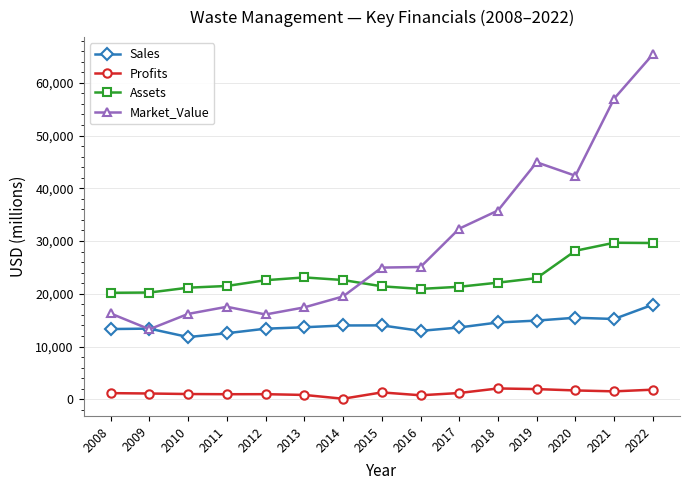

Rank the series by their maximum value, from lowest to highest.

Profits, Sales, Assets, Market_Value